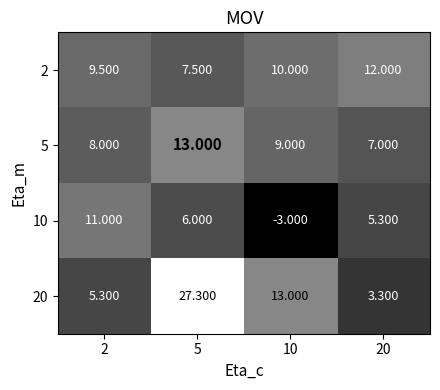

Reading right to left, what are all the values shown in this chart?

2: 20=12.0	10=10.0	5=7.5	2=9.5
5: 20=7.0	10=9.0	5=13.0	2=8.0
10: 20=5.3	10=-3.0	5=6.0	2=11.0
20: 20=3.3	10=13.0	5=27.3	2=5.3